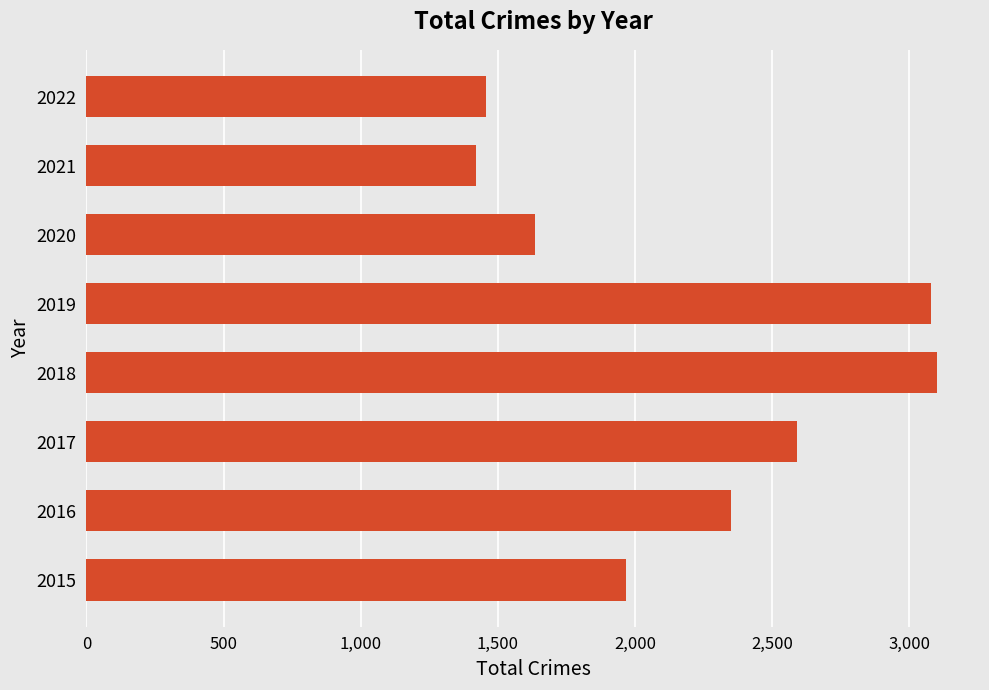

How many data points are less than 2352?

4